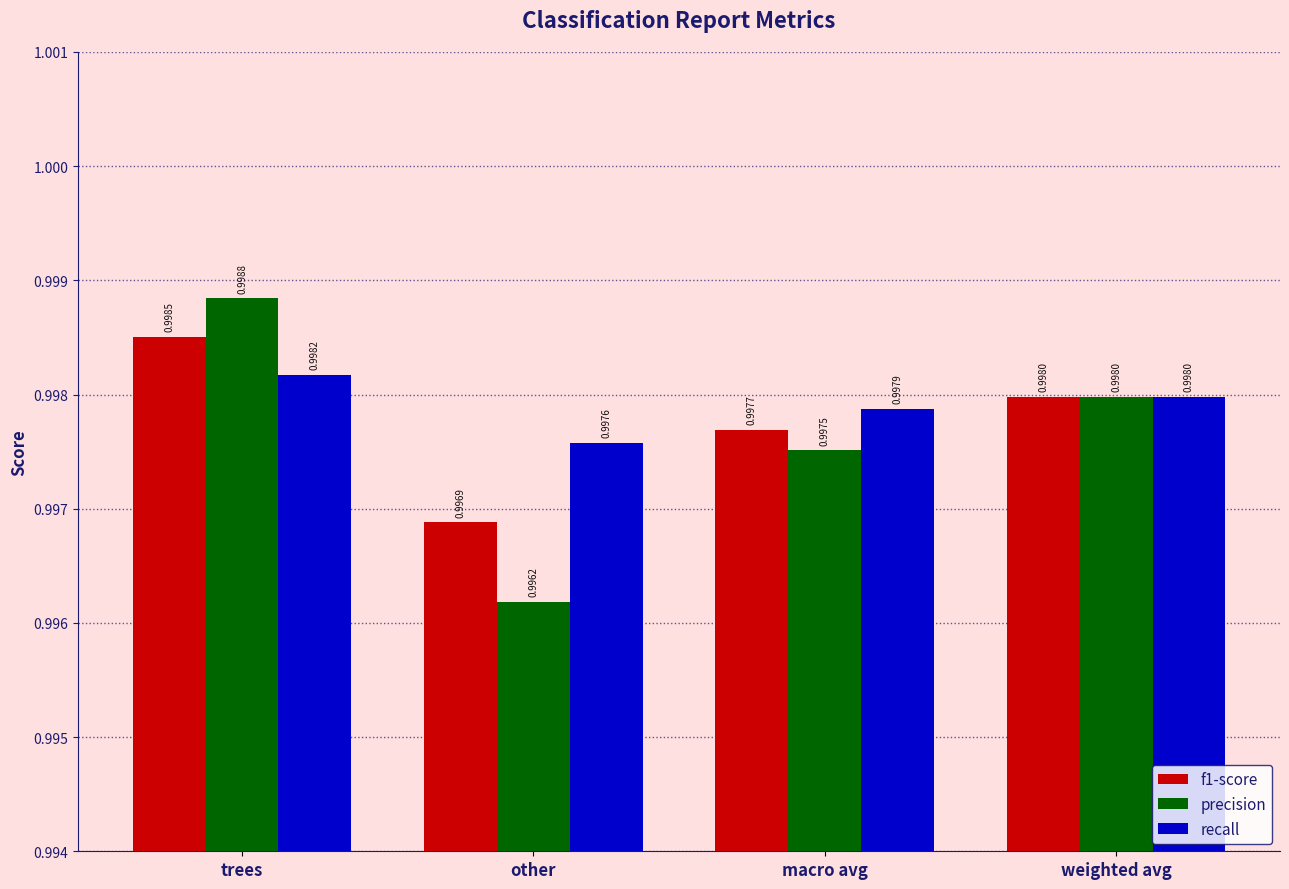

What is the lowest value of the precision series?

1.0